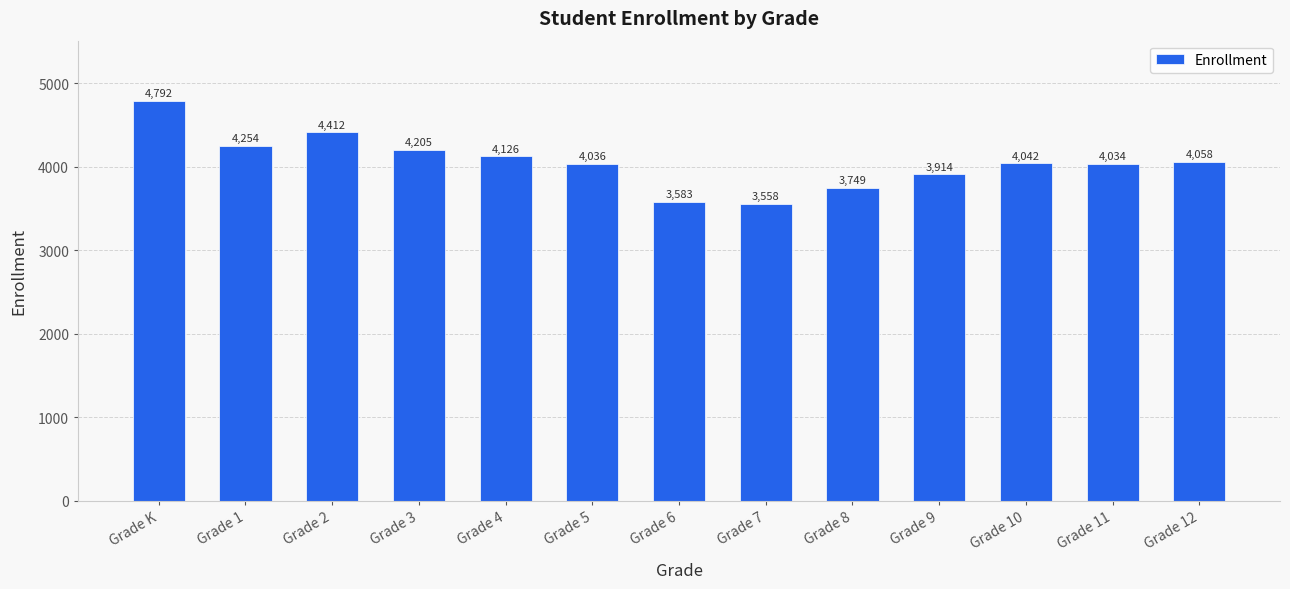

Are the bars horizontal?

No